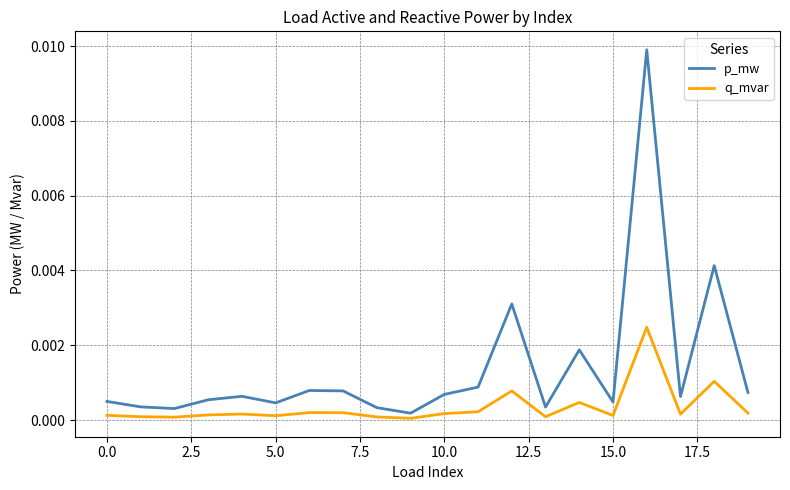

True or false: p_mw and q_mvar cross at least once.

False